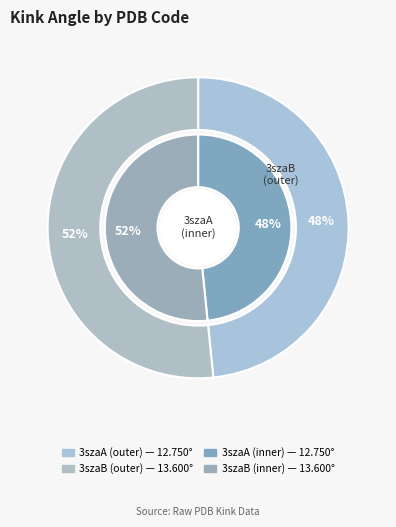

To the nearest percent, what is the difference between the 3szaB and 3szaA slice percentages?

3%